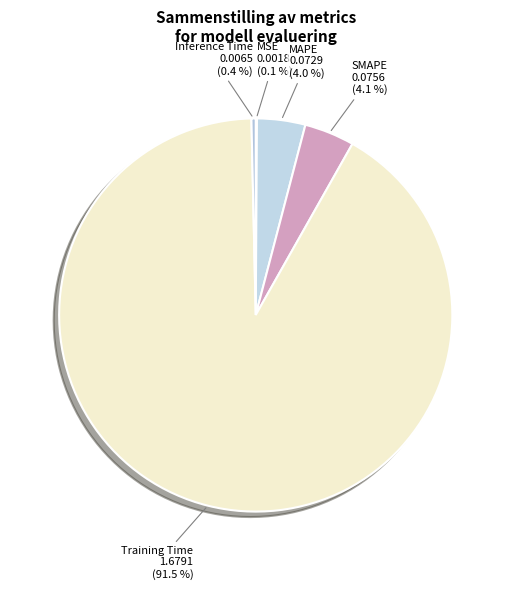

Does Inference Time account for over 50% of the chart?

No